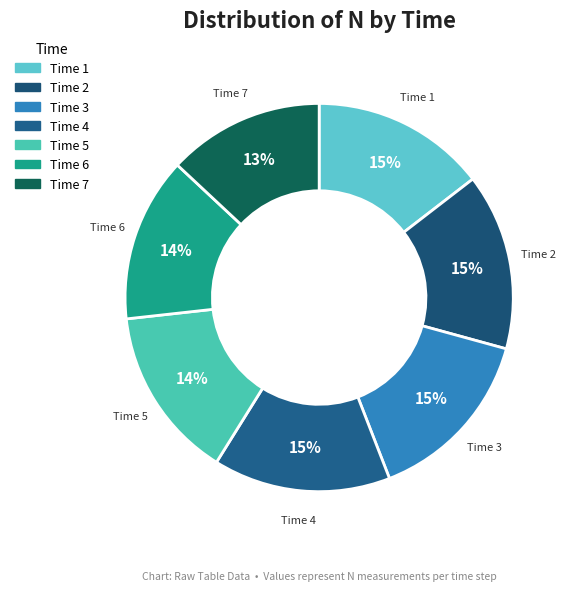

Which category has the smallest portion of the pie?

7